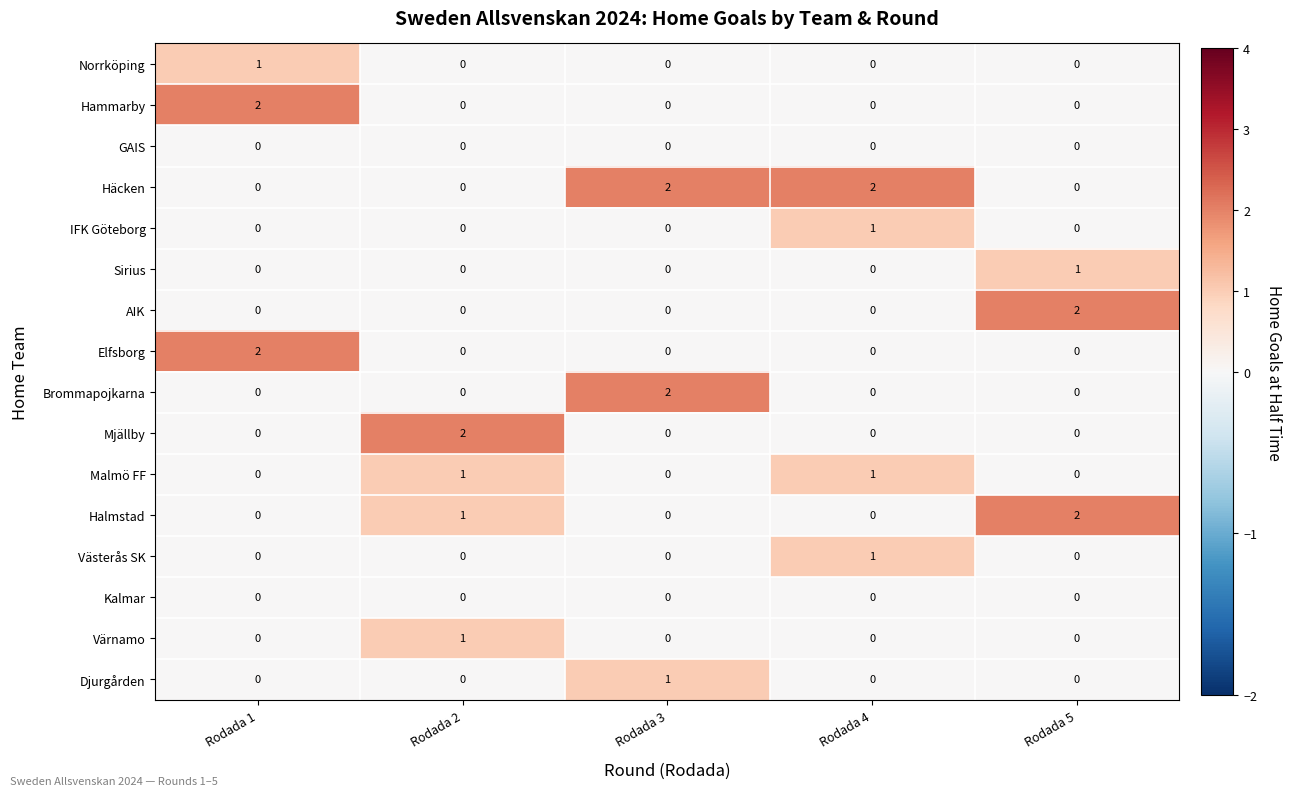

Is the value of Djurgården at Rodada 5 greater than the value of Häcken at Rodada 3?

No